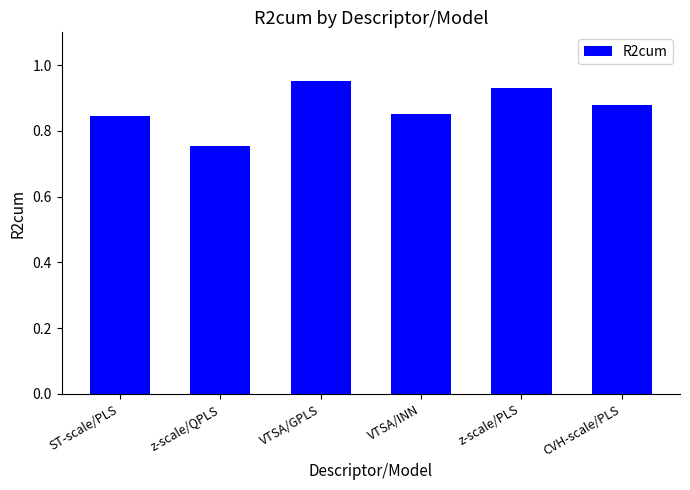

What is the label of the 6th bar from the right?

ST-scale/PLS